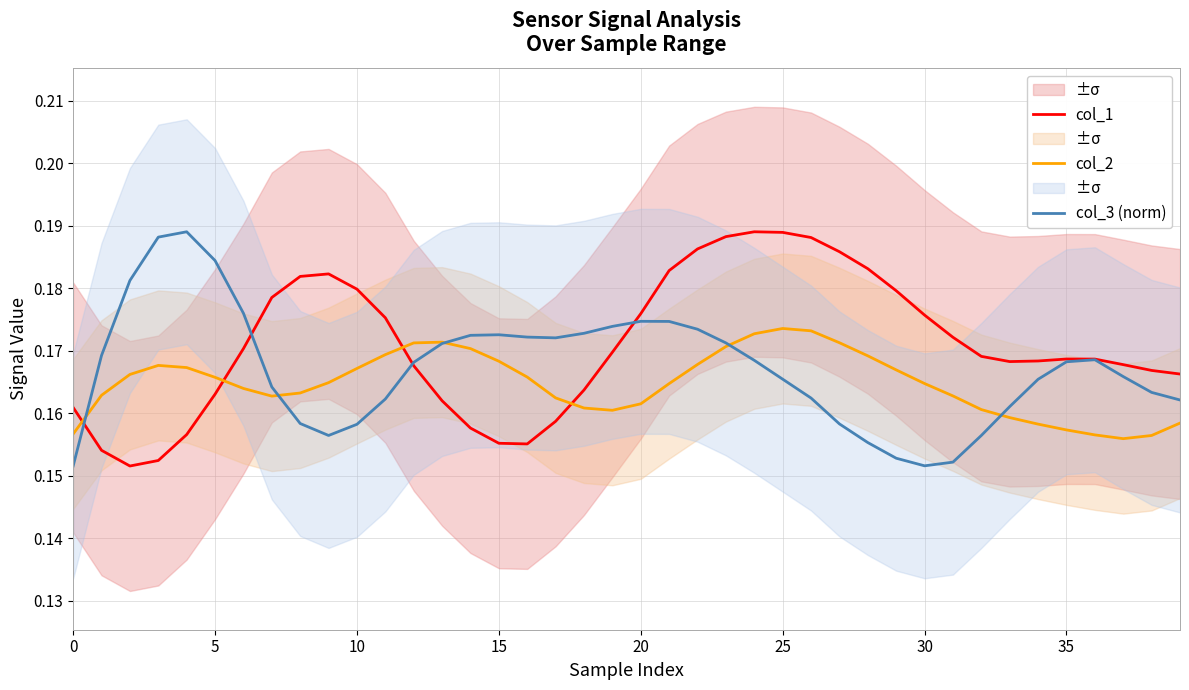

The value of col_2 at 0 is 0.2. True or false?

False